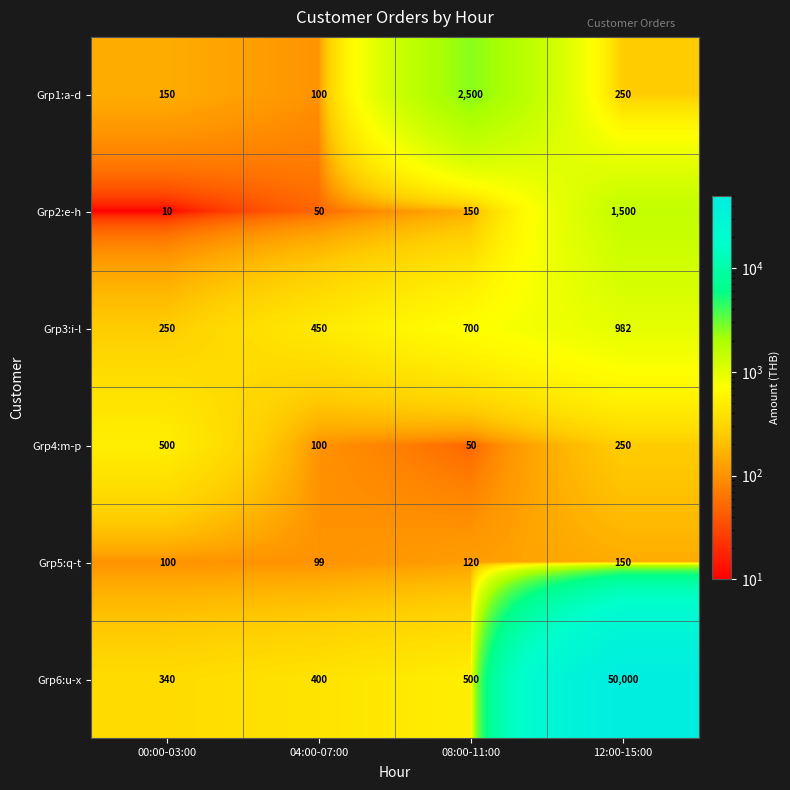

What is the total value across all series at 00:00-03:00?

1350